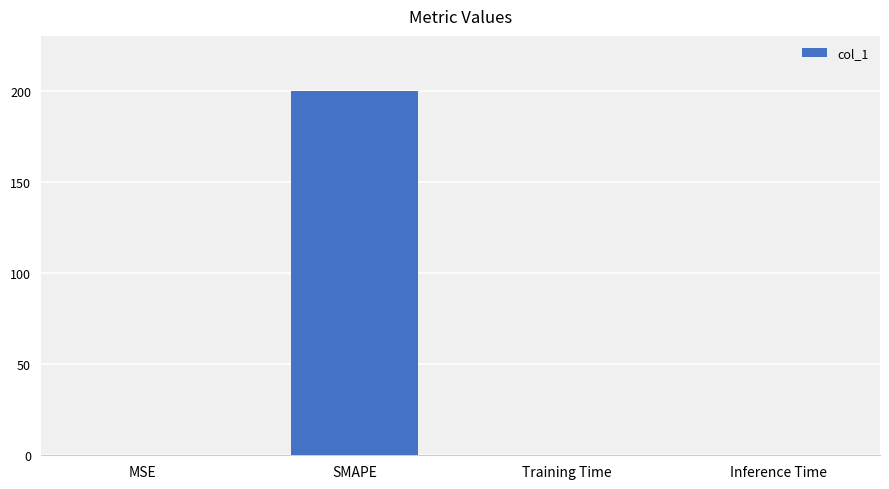

Which has a higher value, SMAPE or MSE?

SMAPE